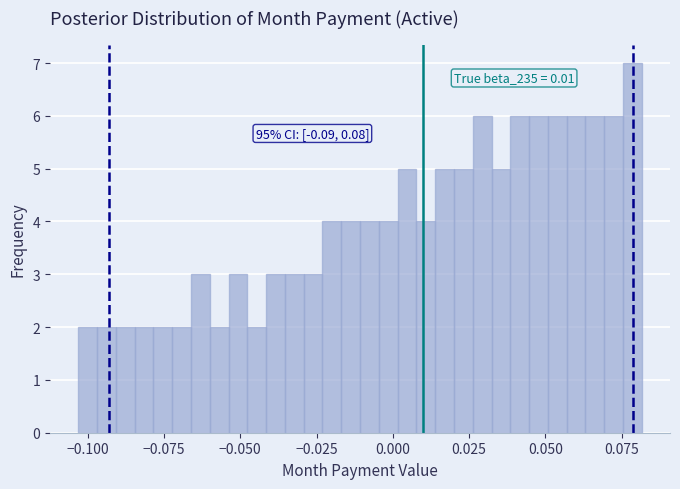

Around what value on the x-axis is the tallest bar? Give the approximate position of its centre, as read against the axis.

0.080